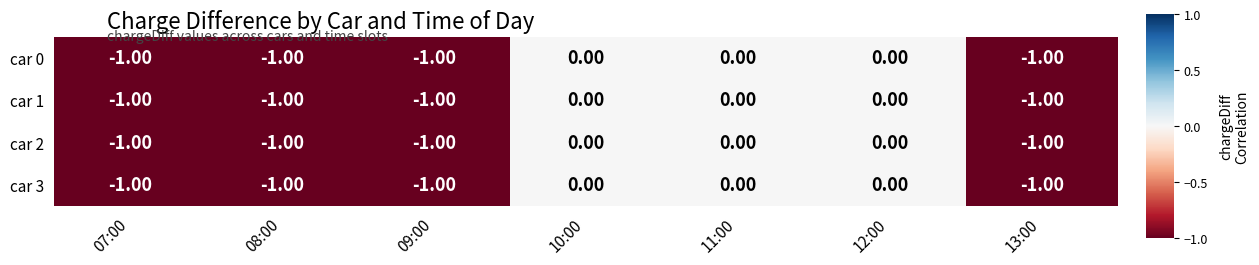

What is the minimum value shown in the chart?

-1